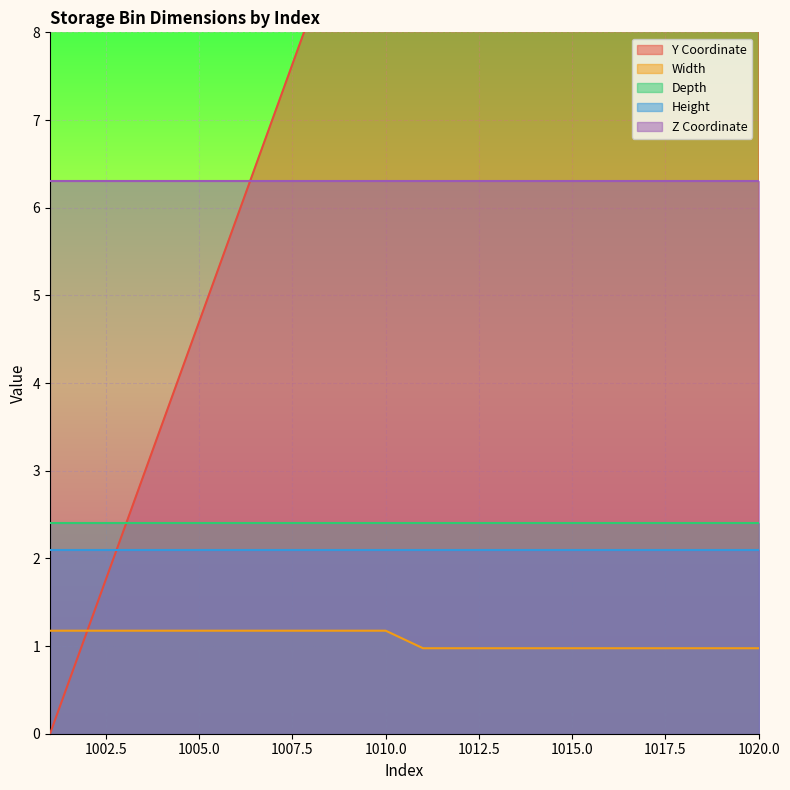

Read the Width value at 1013.

1.0